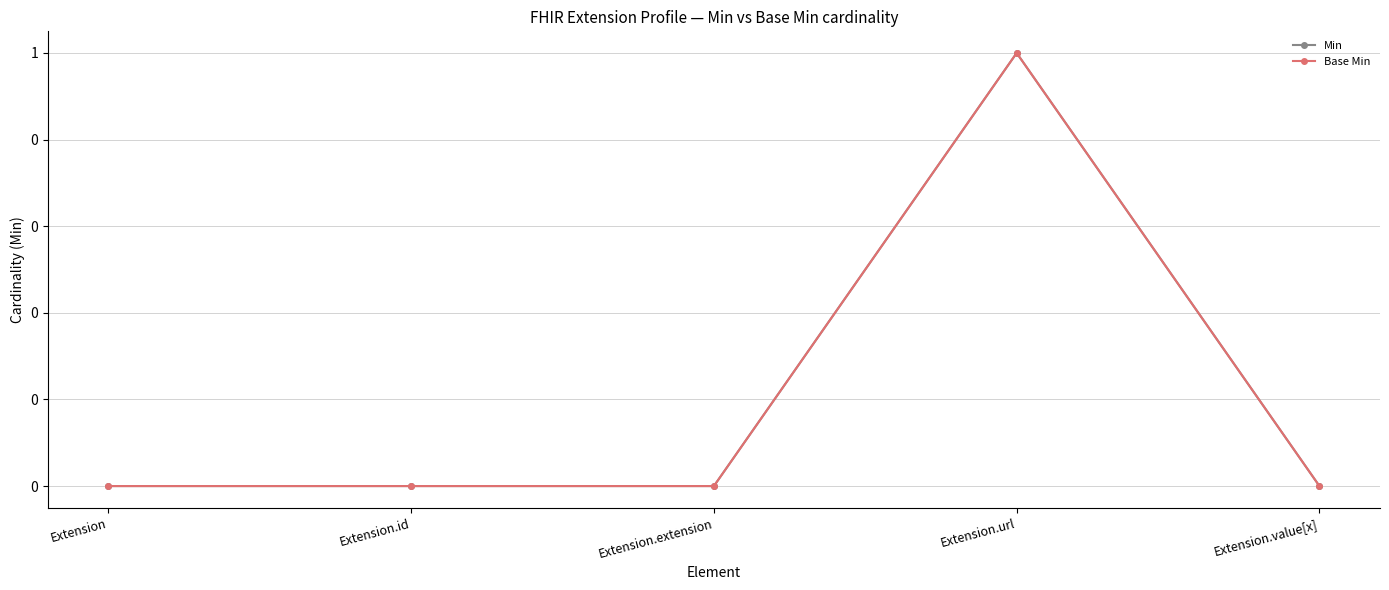

Is it true that Min equals 1 at Extension.extension?

False